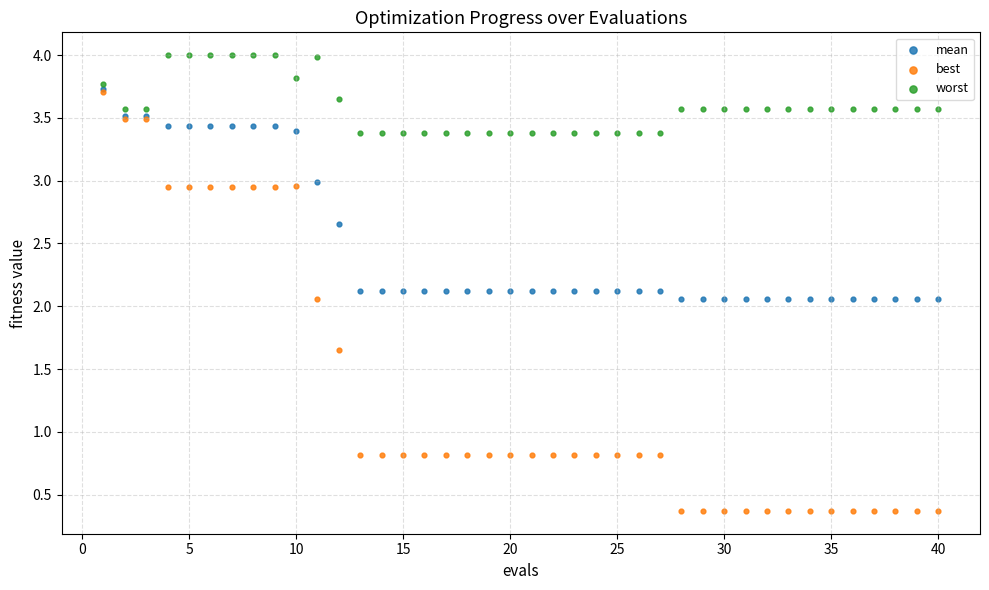

Which series has the largest Y range (max minus min)?

best